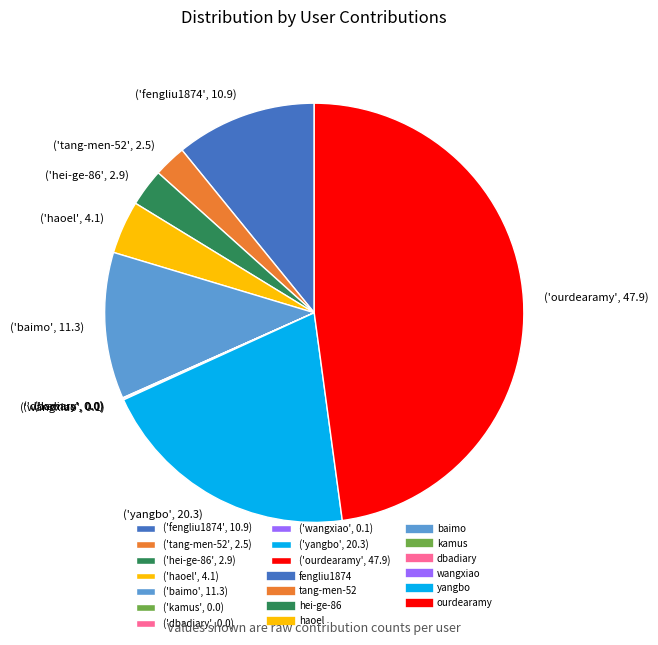

Approximately how many times larger is the value at ('haoel', 4.1) compared to ('fengliu1874', 10.9)?

0.4